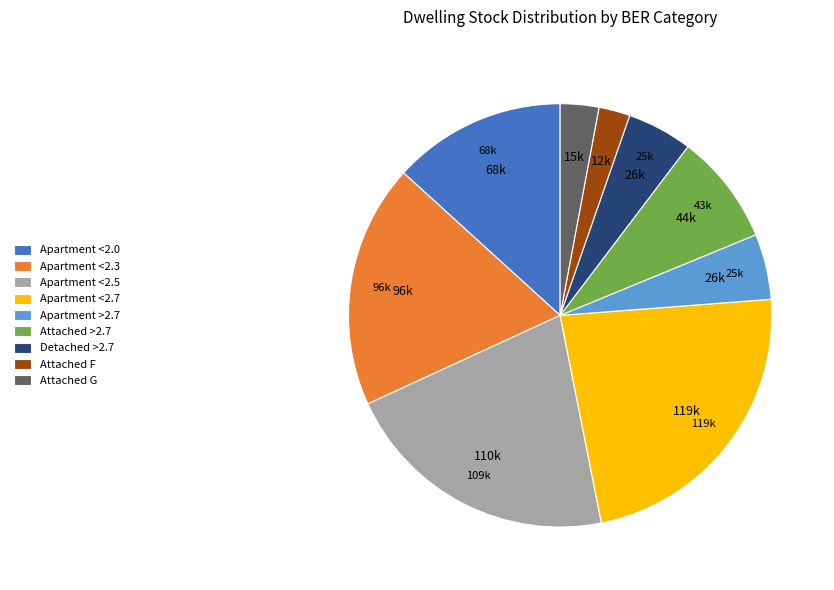

Count the number of slices in the pie.

9